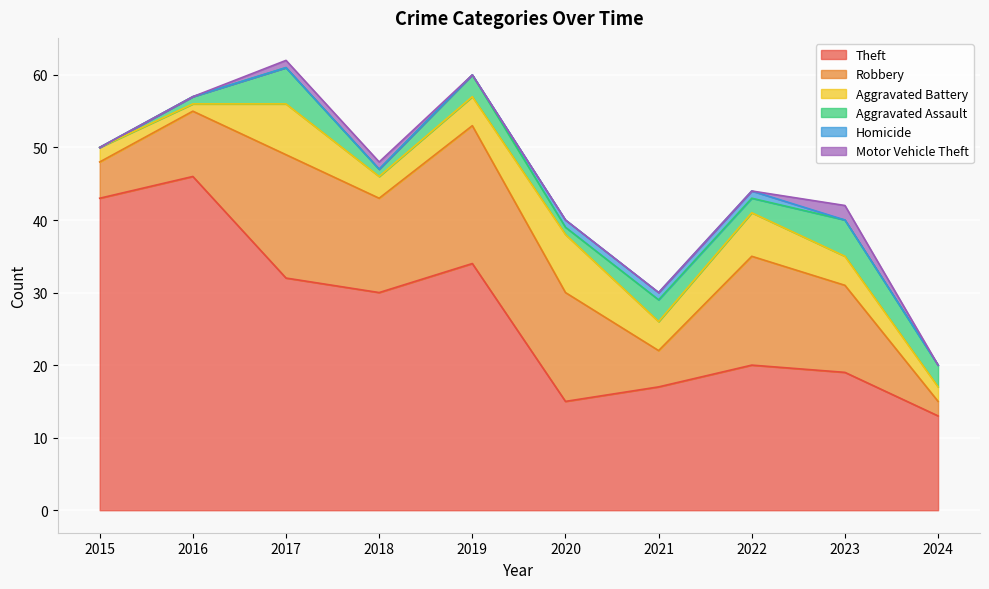

Reading left to right, extract all data points from this chart.

Theft: 2015=43	2016=46	2017=32	2018=30	2019=34	2020=15	2021=17	2022=20	2023=19	2024=13
Robbery: 2015=5	2016=9	2017=17	2018=13	2019=19	2020=15	2021=5	2022=15	2023=12	2024=2
Aggravated Battery: 2015=2	2016=1	2017=7	2018=3	2019=4	2020=8	2021=4	2022=6	2023=4	2024=2
Aggravated Assault: 2015=0	2016=1	2017=5	2018=1	2019=3	2020=1	2021=3	2022=2	2023=5	2024=3
Homicide: 2015=0	2016=0	2017=0	2018=0	2019=0	2020=1	2021=1	2022=1	2023=0	2024=0
Motor Vehicle Theft: 2015=0	2016=0	2017=1	2018=1	2019=0	2020=0	2021=0	2022=0	2023=2	2024=0